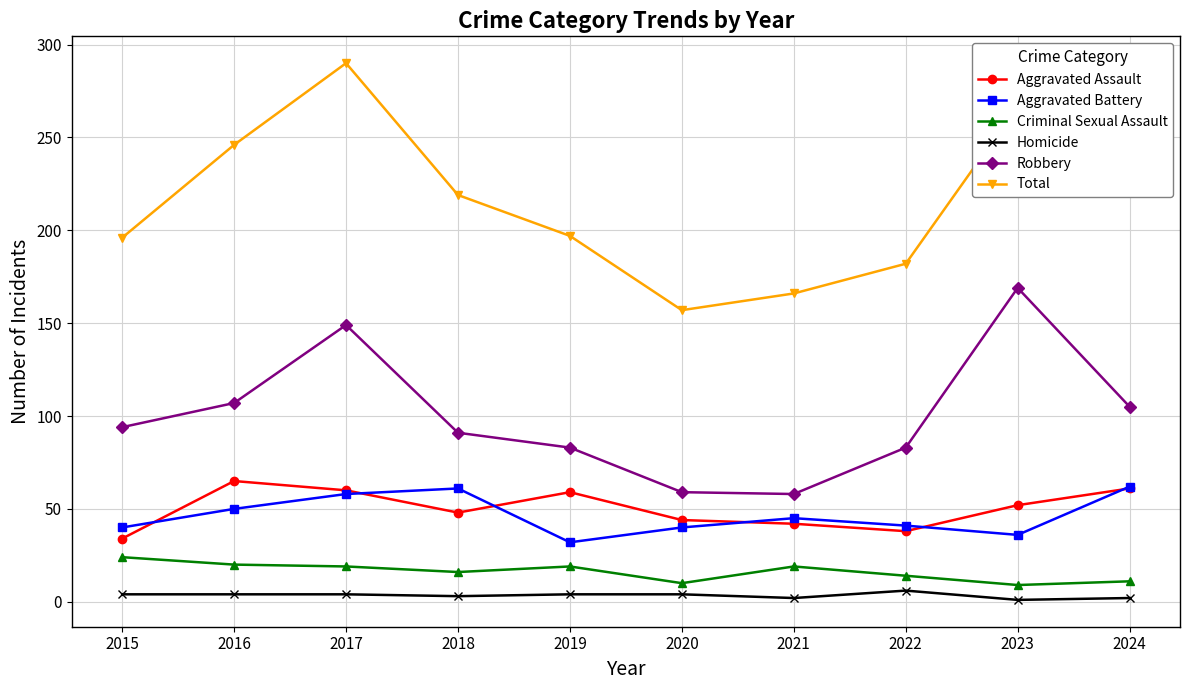

Rank the series at 2018 from lowest to highest value.

Homicide, Criminal Sexual Assault, Aggravated Assault, Aggravated Battery, Robbery, Total